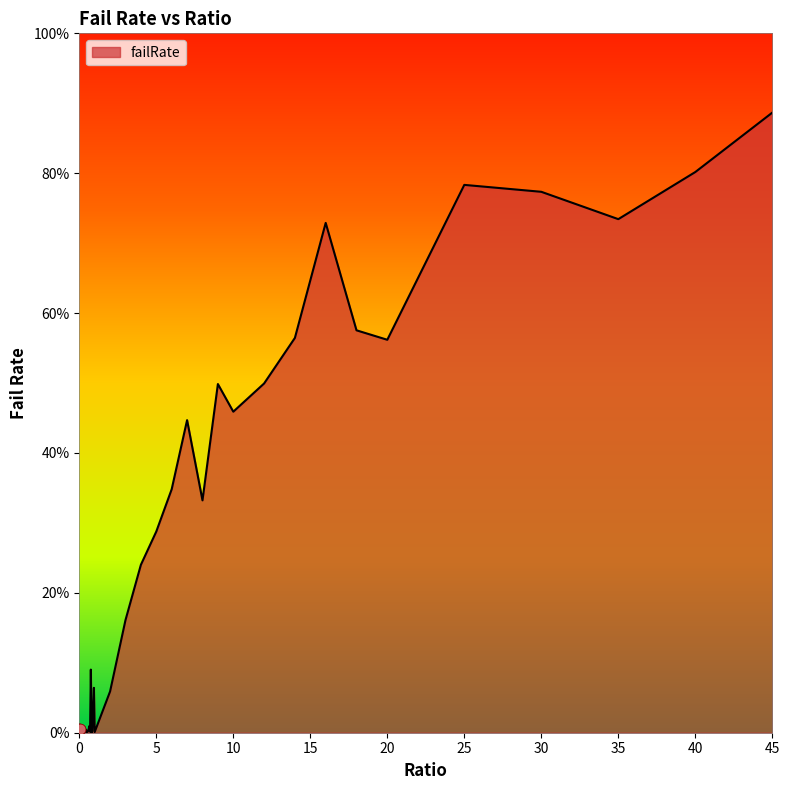

Which has a higher value, 9 or 8?

9